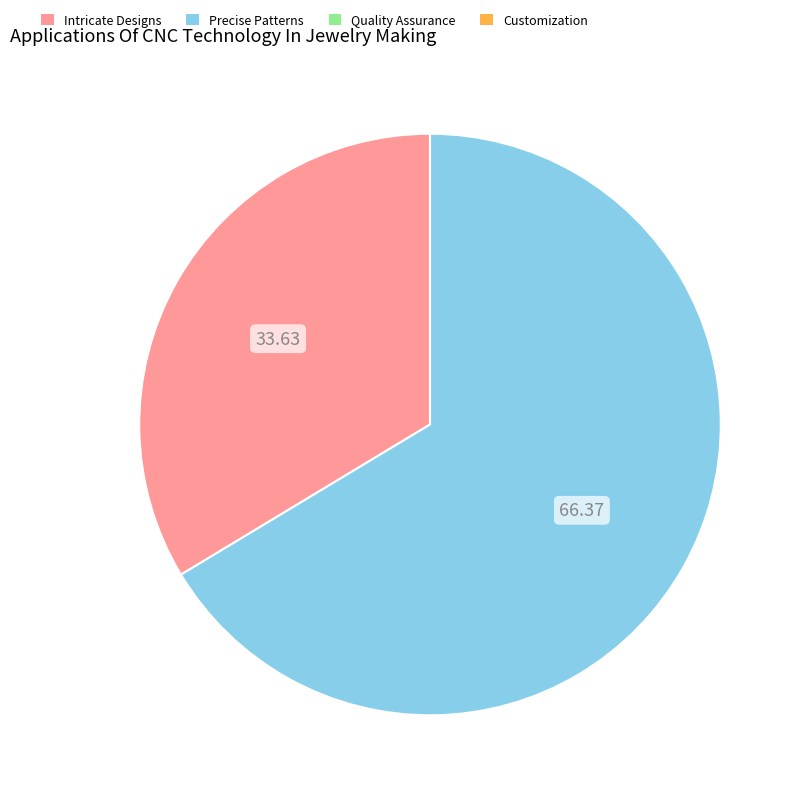

Is there a majority slice in this chart?

Yes